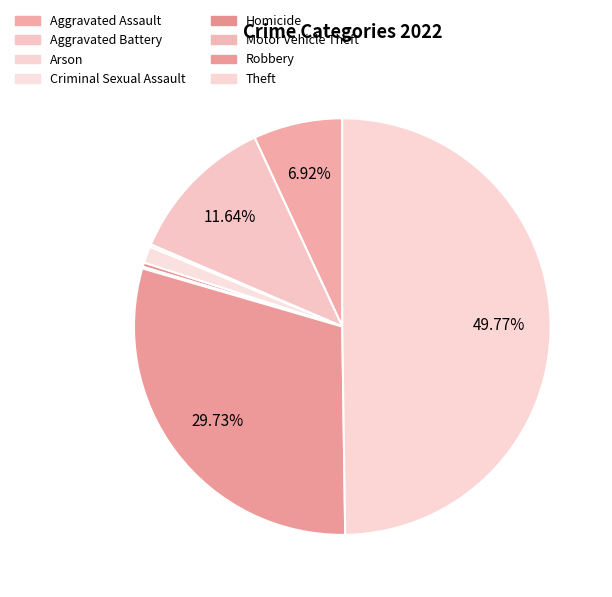

What percentage is the Criminal Sexual Assault slice, to the nearest percent?

1%